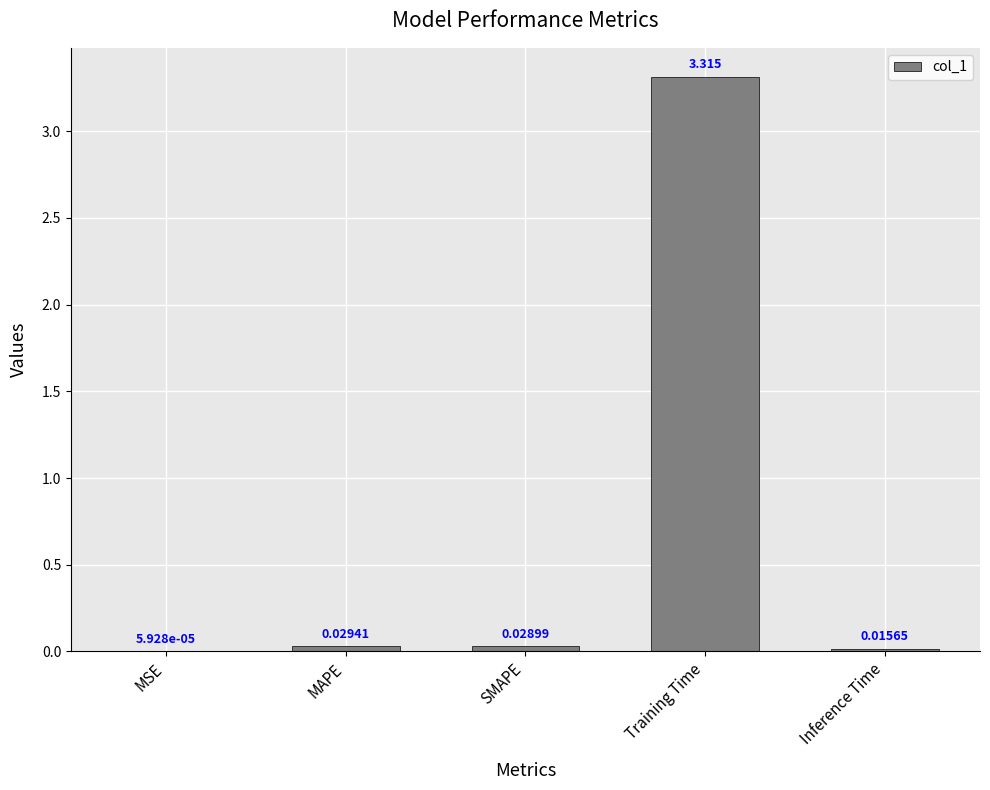

Which label corresponds to the largest value in the chart?

Training Time